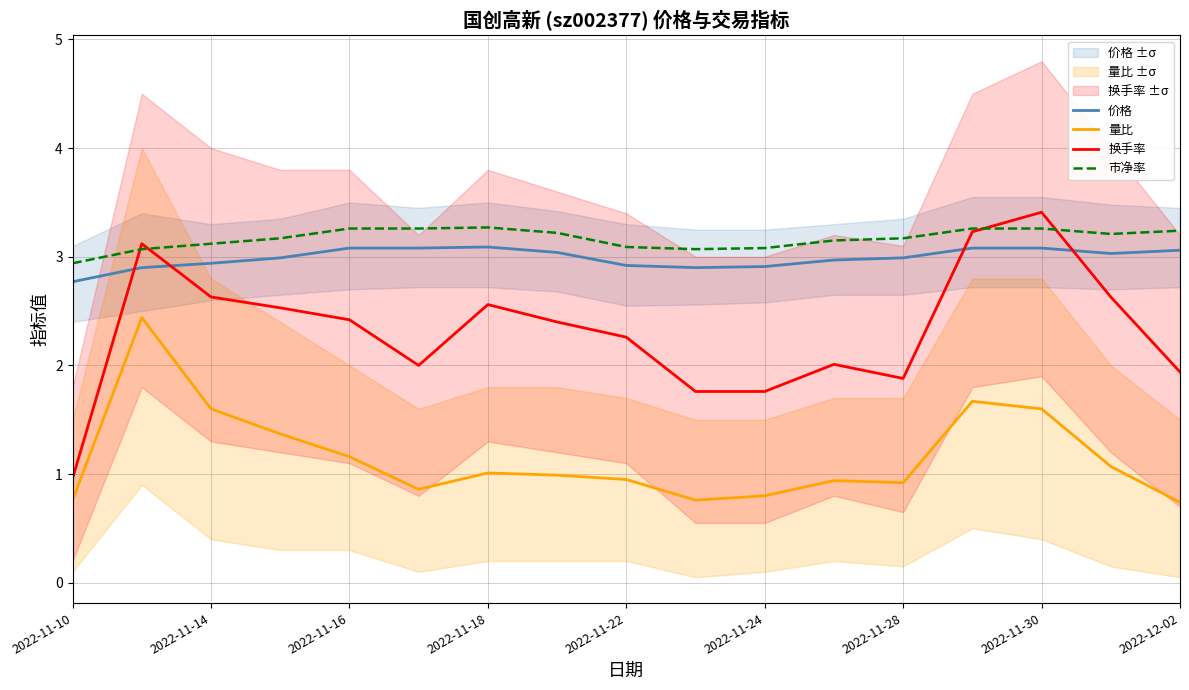

What is the value of the 价格 point at the 8th from the left?

3.0